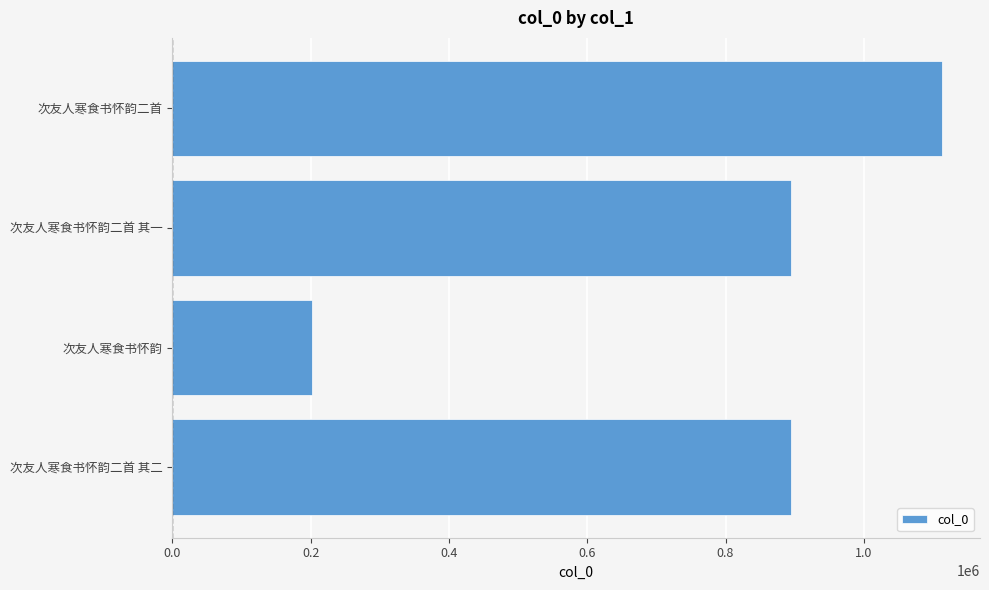

Which category has the highest value across all series?

次友人寒食书怀韵二首